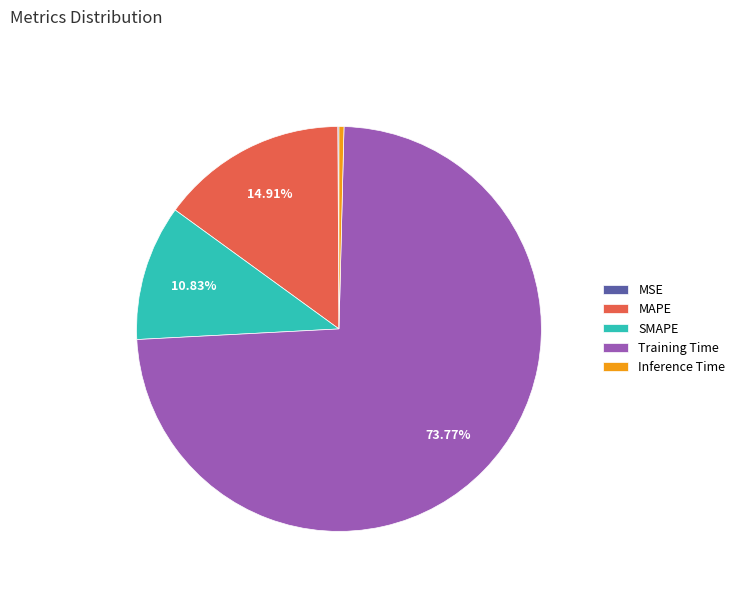

To the nearest percent, what is the difference between the MAPE and Inference Time slice percentages?

15%